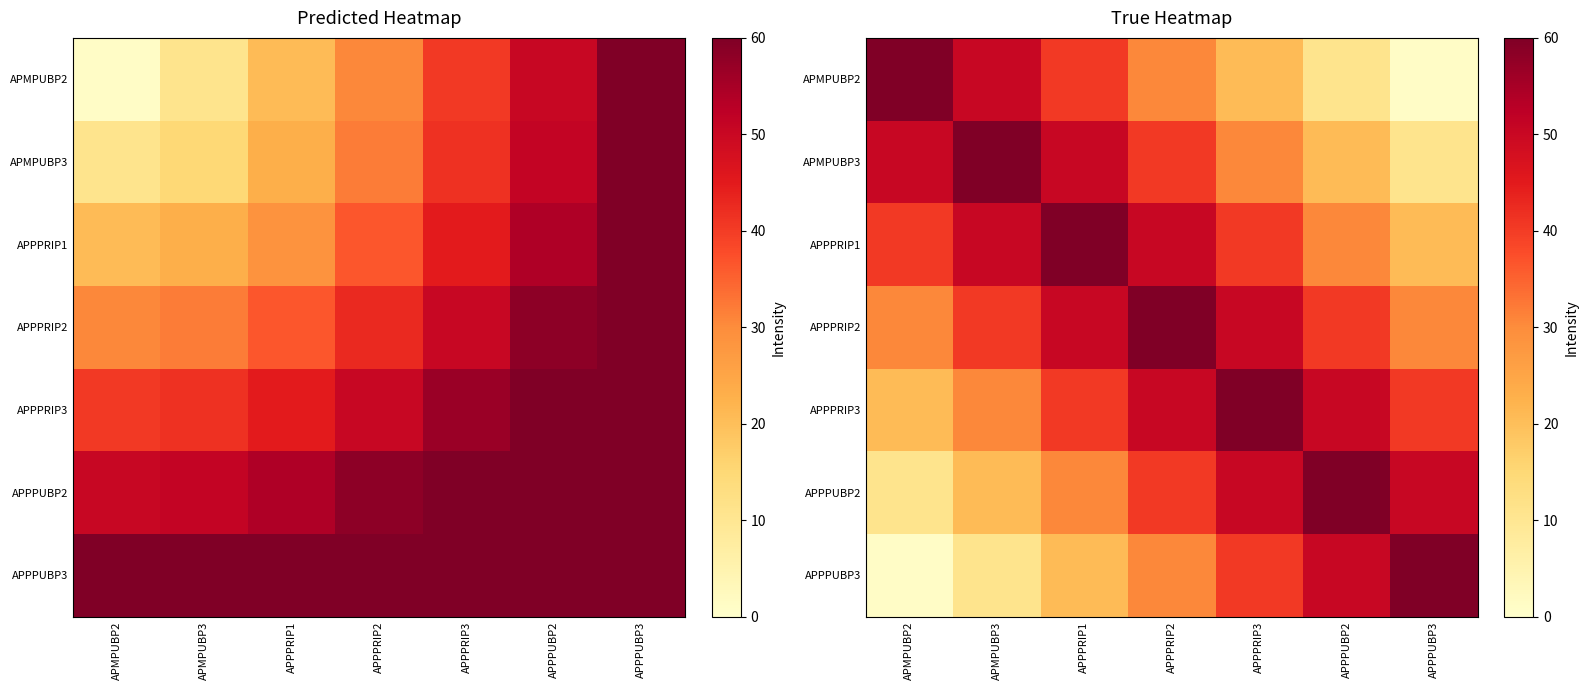

What is the difference between the APMPUBP3 values at APPPRIP2 and APMPUBP2?

9.8